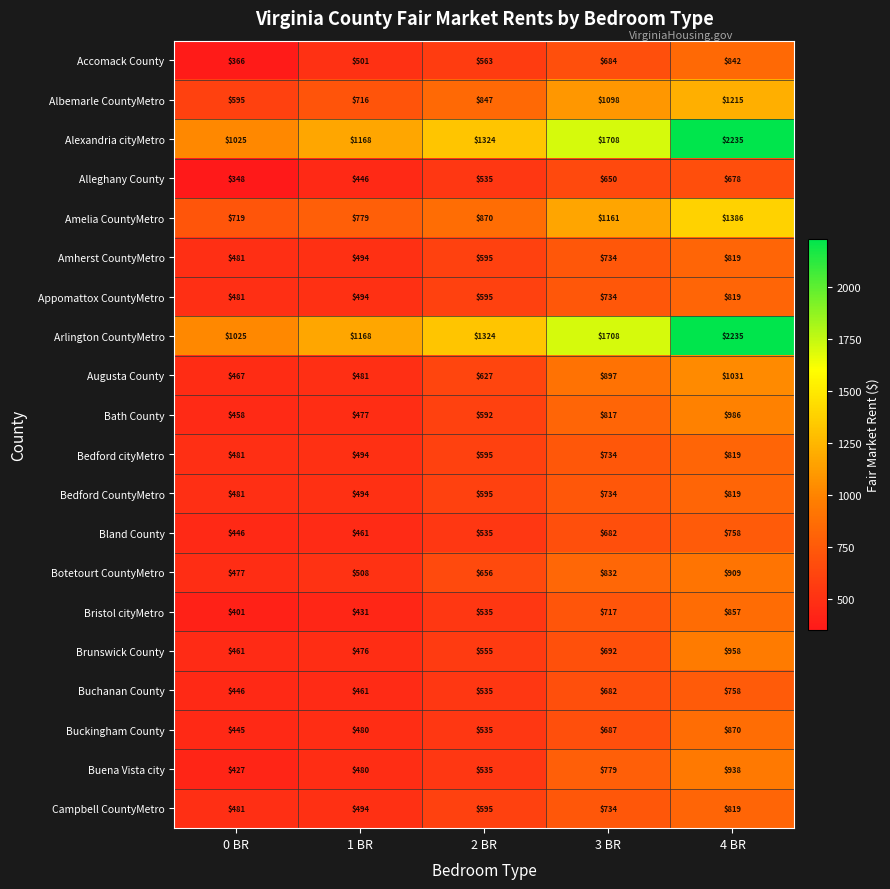

Is it true that Alexandria cityMetro equals 1168 at 1 BR?

True